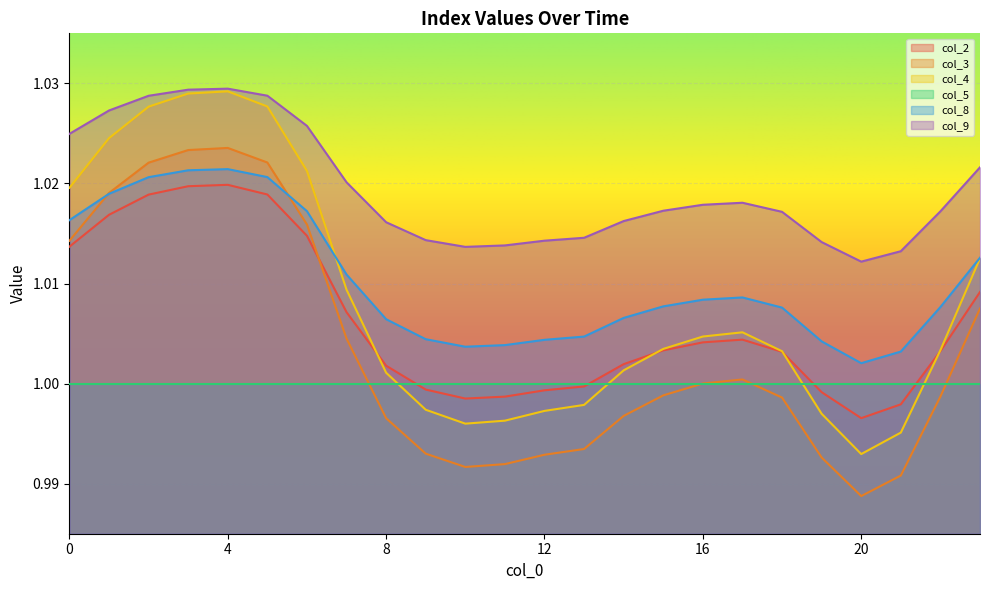

Between which two adjacent categories do col_4 and col_8 first intersect?

6 and 7